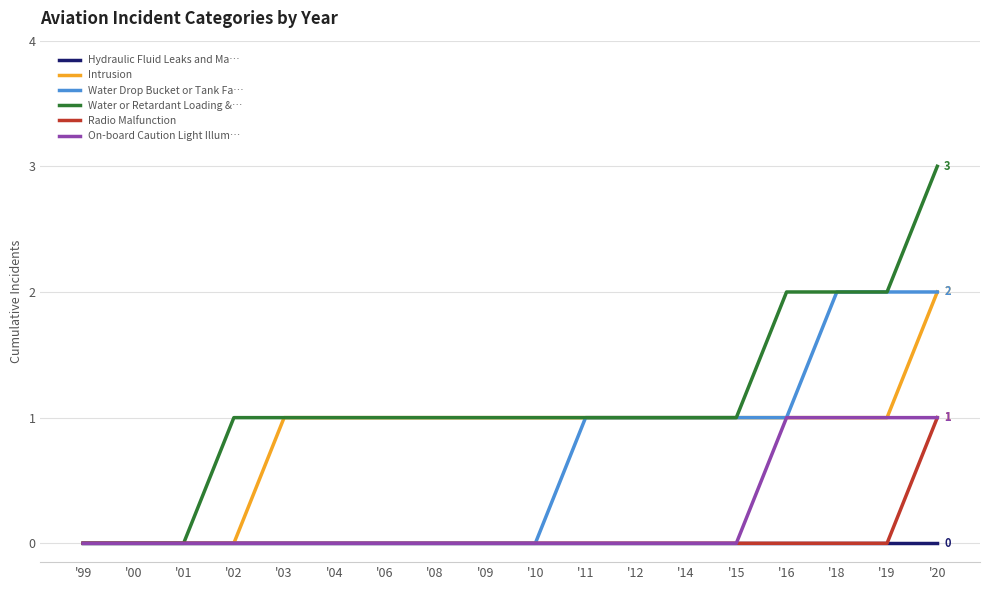

What is the greatest value displayed?

3